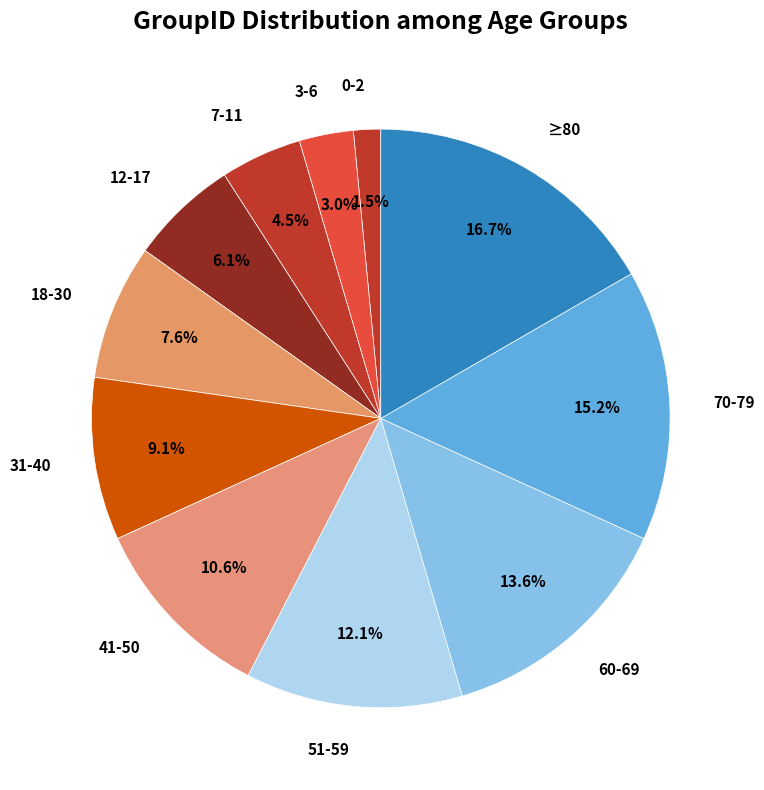

How many slices are in this pie chart?

11